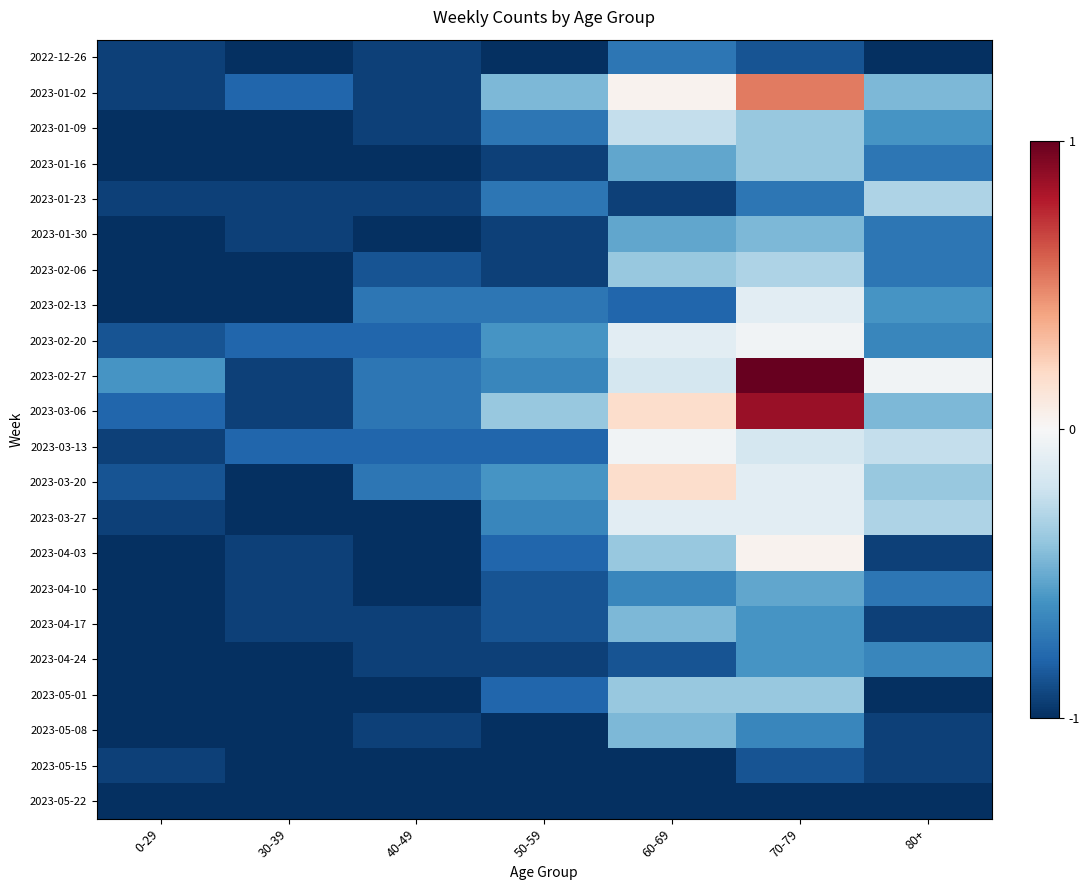

Reading left to right, list all the values displayed in this chart.

2022-12-26: 0-29=-0.9	30-39=-1.0	40-49=-0.9	50-59=-1.0	60-69=-0.7	70-79=-0.9	80+=-1.0
2023-01-02: 0-29=-0.9	30-39=-0.8	40-49=-0.9	50-59=-0.4	60-69=0.0	70-79=0.5	80+=-0.4
2023-01-09: 0-29=-1.0	30-39=-1.0	40-49=-0.9	50-59=-0.7	60-69=-0.2	70-79=-0.4	80+=-0.6
2023-01-16: 0-29=-1.0	30-39=-1.0	40-49=-1.0	50-59=-0.9	60-69=-0.5	70-79=-0.4	80+=-0.7
2023-01-23: 0-29=-0.9	30-39=-0.9	40-49=-0.9	50-59=-0.7	60-69=-0.9	70-79=-0.7	80+=-0.3
2023-01-30: 0-29=-1.0	30-39=-0.9	40-49=-1.0	50-59=-0.9	60-69=-0.5	70-79=-0.4	80+=-0.7
2023-02-06: 0-29=-1.0	30-39=-1.0	40-49=-0.9	50-59=-0.9	60-69=-0.4	70-79=-0.3	80+=-0.7
2023-02-13: 0-29=-1.0	30-39=-1.0	40-49=-0.7	50-59=-0.7	60-69=-0.8	70-79=-0.1	80+=-0.6
2023-02-20: 0-29=-0.9	30-39=-0.8	40-49=-0.8	50-59=-0.6	60-69=-0.1	70-79=-0.0	80+=-0.7
2023-02-27: 0-29=-0.6	30-39=-0.9	40-49=-0.7	50-59=-0.7	60-69=-0.2	70-79=1.0	80+=-0.0
2023-03-06: 0-29=-0.8	30-39=-0.9	40-49=-0.7	50-59=-0.4	60-69=0.2	70-79=0.9	80+=-0.4
2023-03-13: 0-29=-0.9	30-39=-0.8	40-49=-0.8	50-59=-0.8	60-69=-0.0	70-79=-0.2	80+=-0.2
2023-03-20: 0-29=-0.9	30-39=-1.0	40-49=-0.7	50-59=-0.6	60-69=0.2	70-79=-0.1	80+=-0.4
2023-03-27: 0-29=-0.9	30-39=-1.0	40-49=-1.0	50-59=-0.7	60-69=-0.1	70-79=-0.1	80+=-0.3
2023-04-03: 0-29=-1.0	30-39=-0.9	40-49=-1.0	50-59=-0.8	60-69=-0.4	70-79=0.0	80+=-0.9
2023-04-10: 0-29=-1.0	30-39=-0.9	40-49=-1.0	50-59=-0.9	60-69=-0.7	70-79=-0.5	80+=-0.7
2023-04-17: 0-29=-1.0	30-39=-0.9	40-49=-0.9	50-59=-0.9	60-69=-0.4	70-79=-0.6	80+=-0.9
2023-04-24: 0-29=-1.0	30-39=-1.0	40-49=-0.9	50-59=-0.9	60-69=-0.9	70-79=-0.6	80+=-0.7
2023-05-01: 0-29=-1.0	30-39=-1.0	40-49=-1.0	50-59=-0.8	60-69=-0.4	70-79=-0.4	80+=-1.0
2023-05-08: 0-29=-1.0	30-39=-1.0	40-49=-0.9	50-59=-1.0	60-69=-0.4	70-79=-0.7	80+=-0.9
2023-05-15: 0-29=-0.9	30-39=-1.0	40-49=-1.0	50-59=-1.0	60-69=-1.0	70-79=-0.9	80+=-0.9
2023-05-22: 0-29=-1.0	30-39=-1.0	40-49=-1.0	50-59=-1.0	60-69=-1.0	70-79=-1.0	80+=-1.0